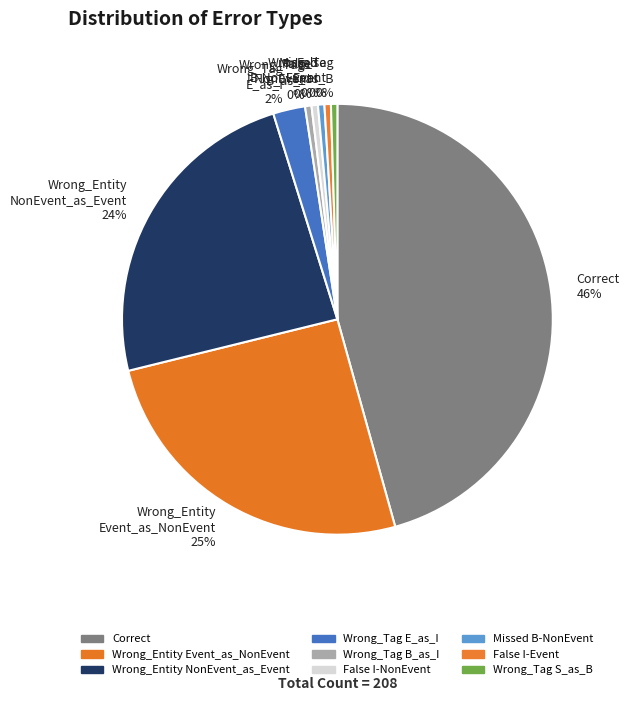

True or false: Wrong_Tag S_as_B 0% accounts for 0% of the total.

True